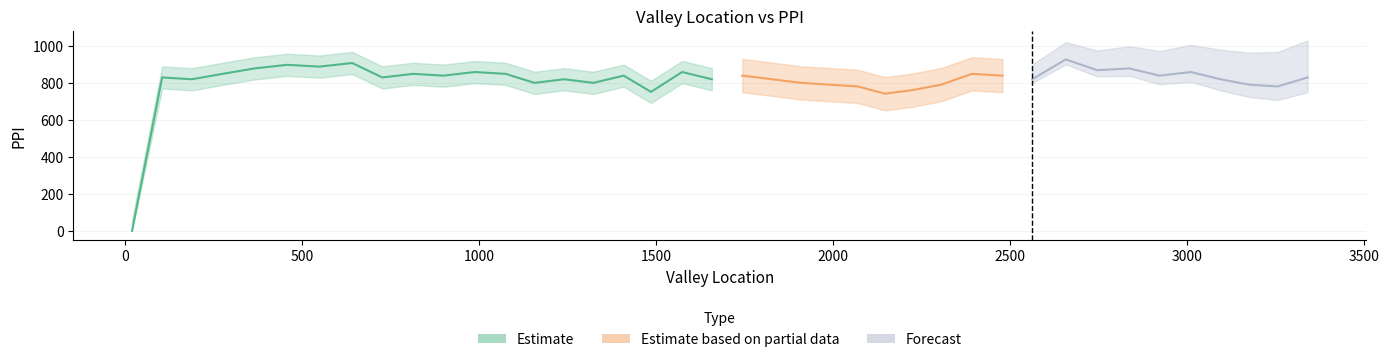

How many categories are shown in the chart?

40